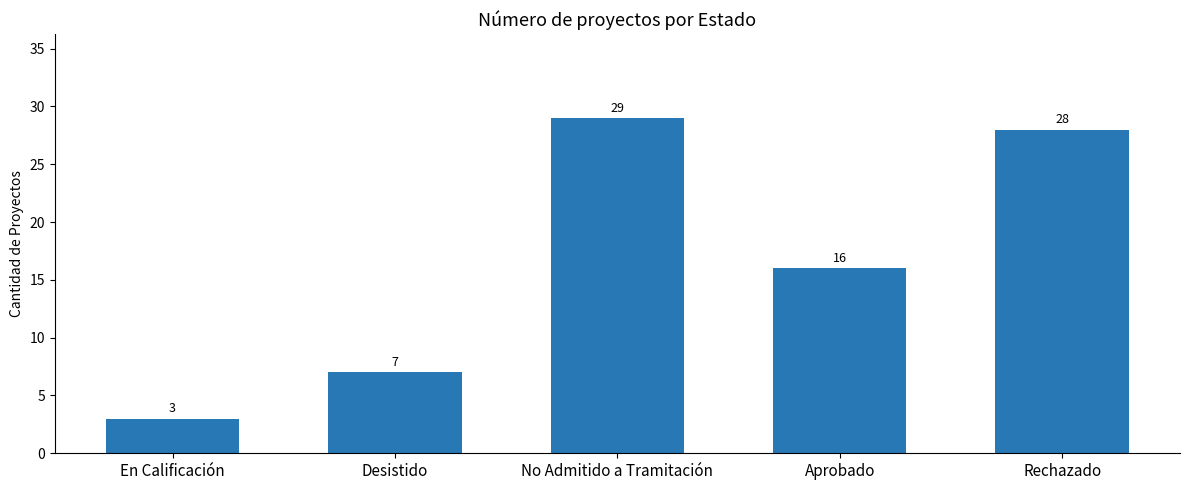

How many values are below 16?

2